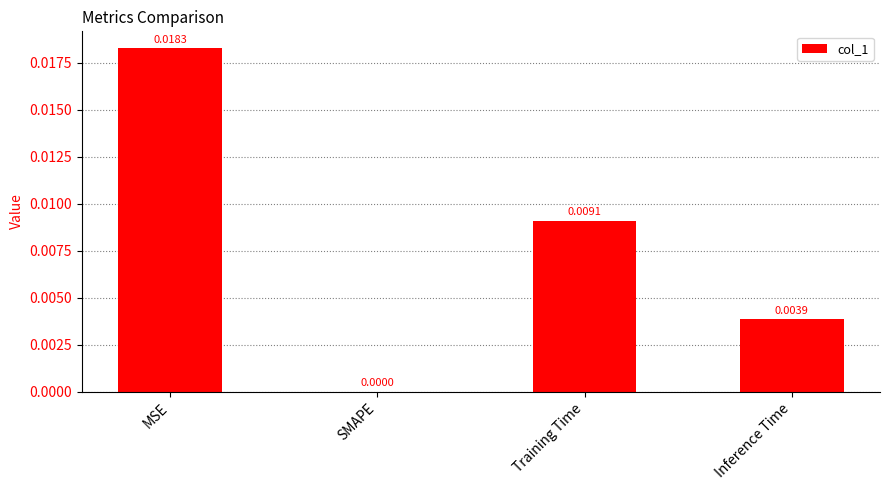

Which label corresponds to the largest value in the chart?

MSE